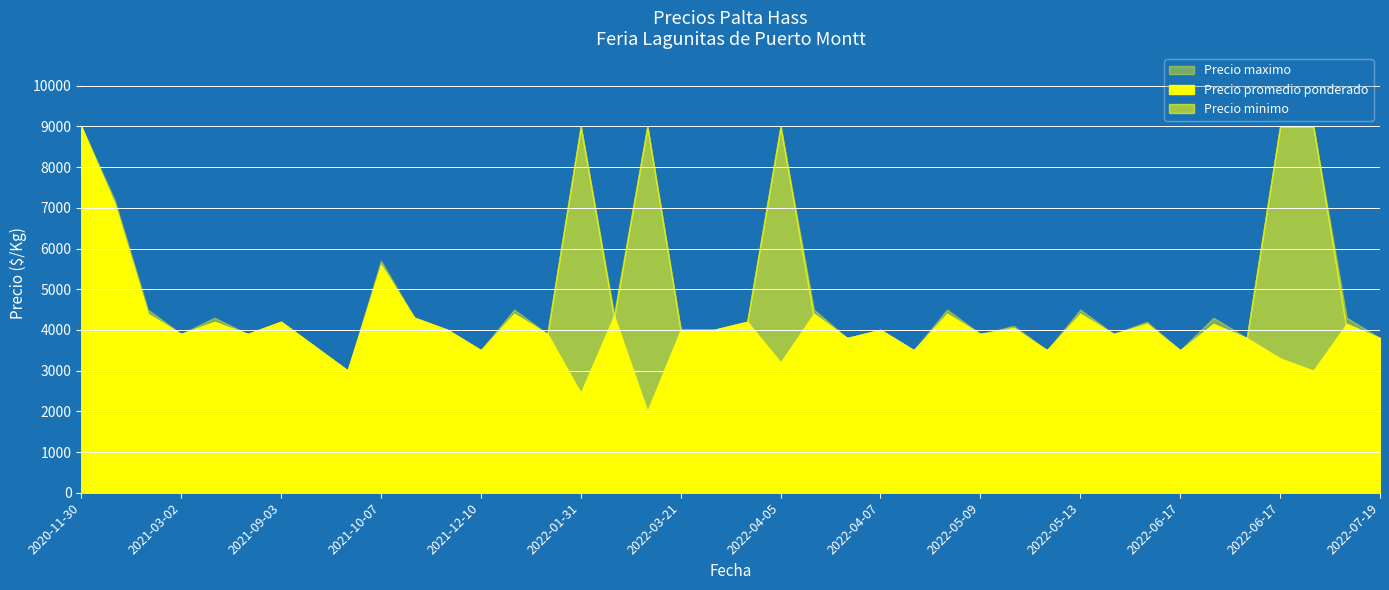

How many intersections are there between Precio promedio ponderado and Precio minimo?

4